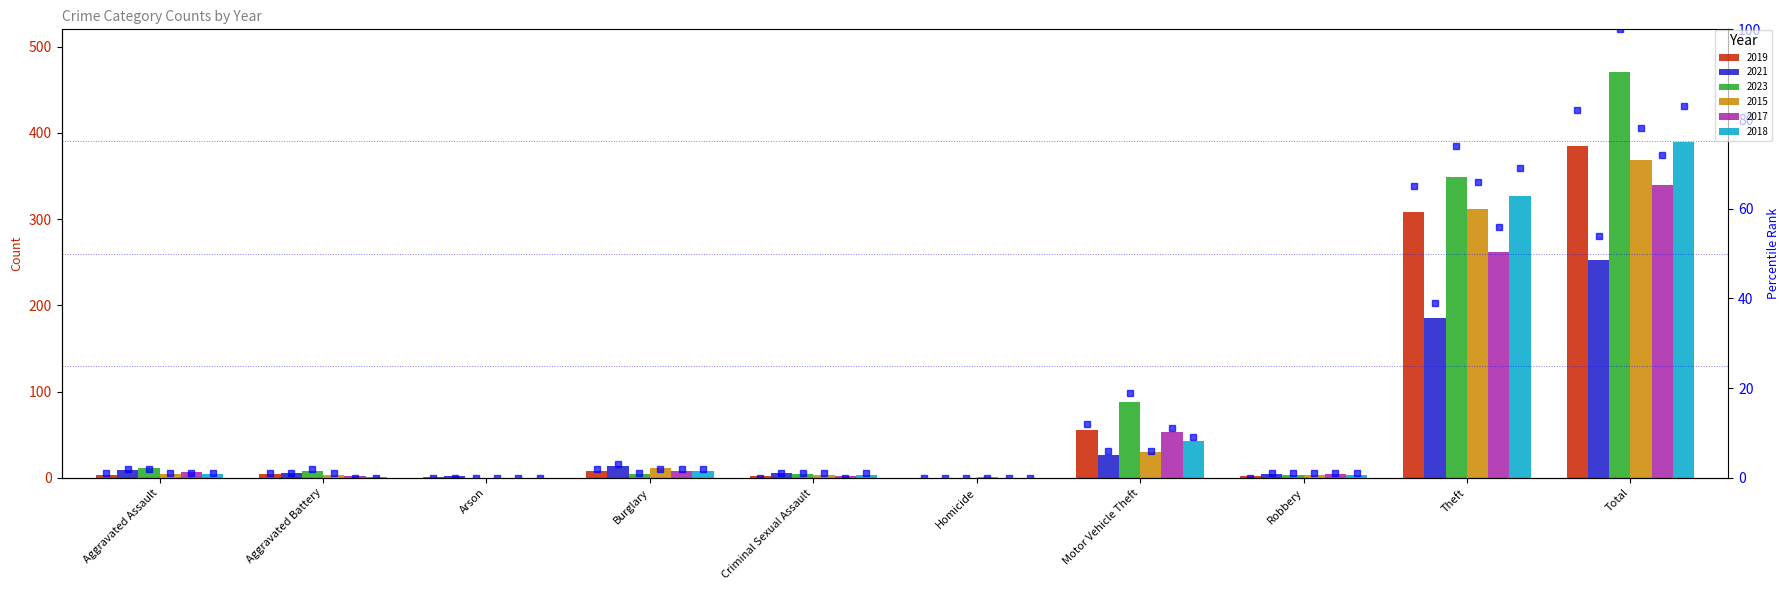

What is the change in value from Robbery to Total?

+82